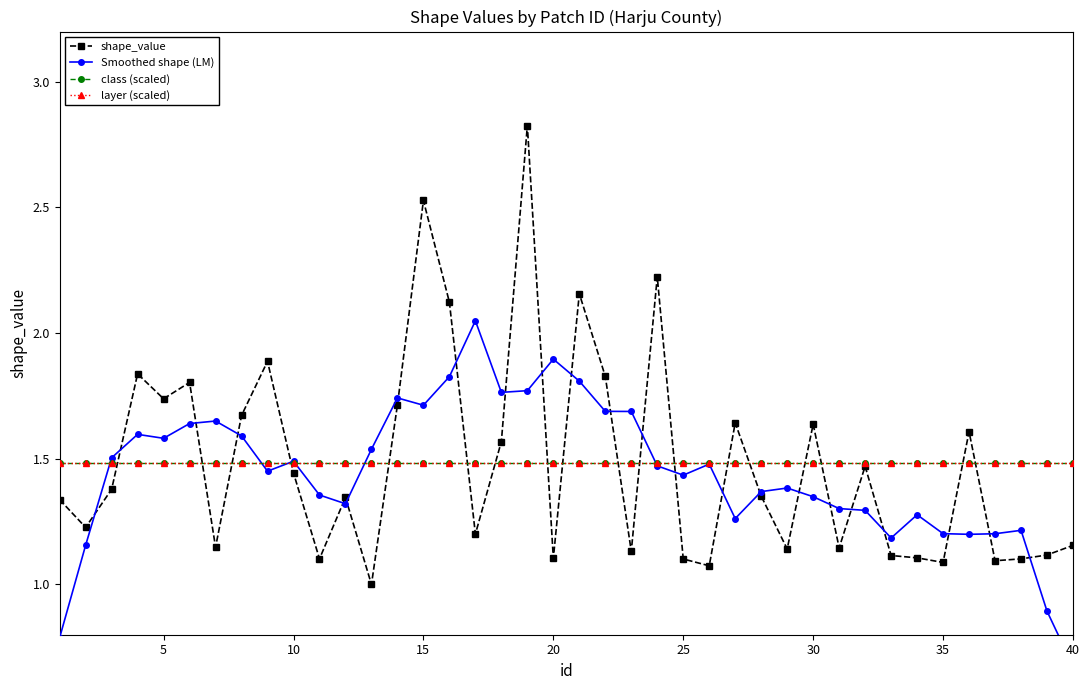

Rank the series by their maximum value, from highest to lowest.

shape_value, Smoothed shape (LM), class (scaled), layer (scaled)